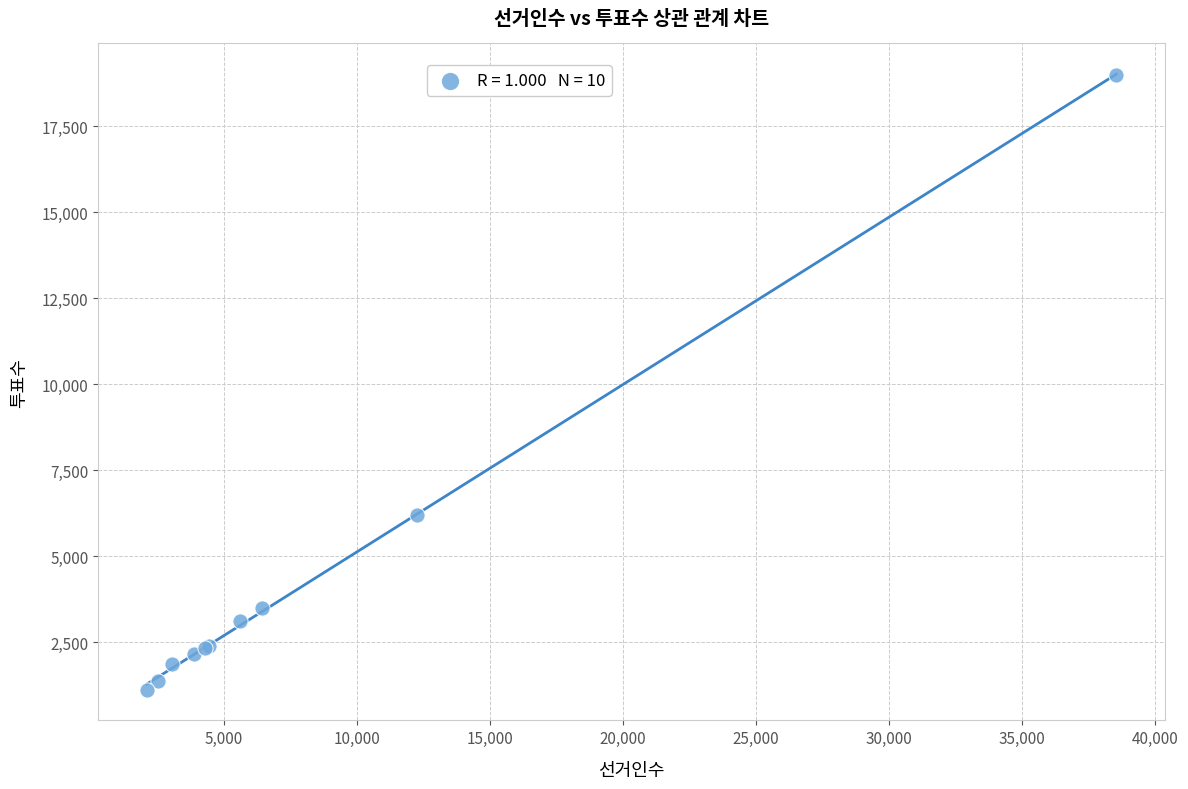

What Y value in the scatter plot is closest to 10057?

6201